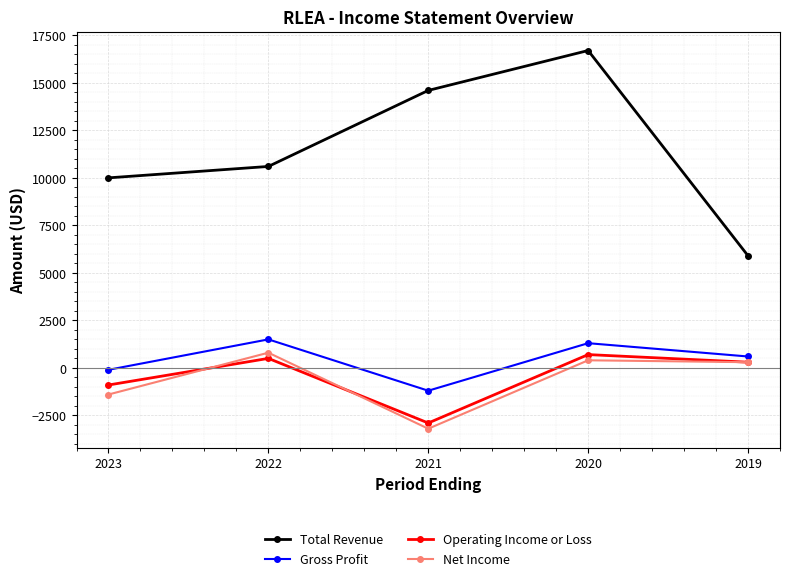

Which category has the highest value in the Operating Income or Loss series?

2020